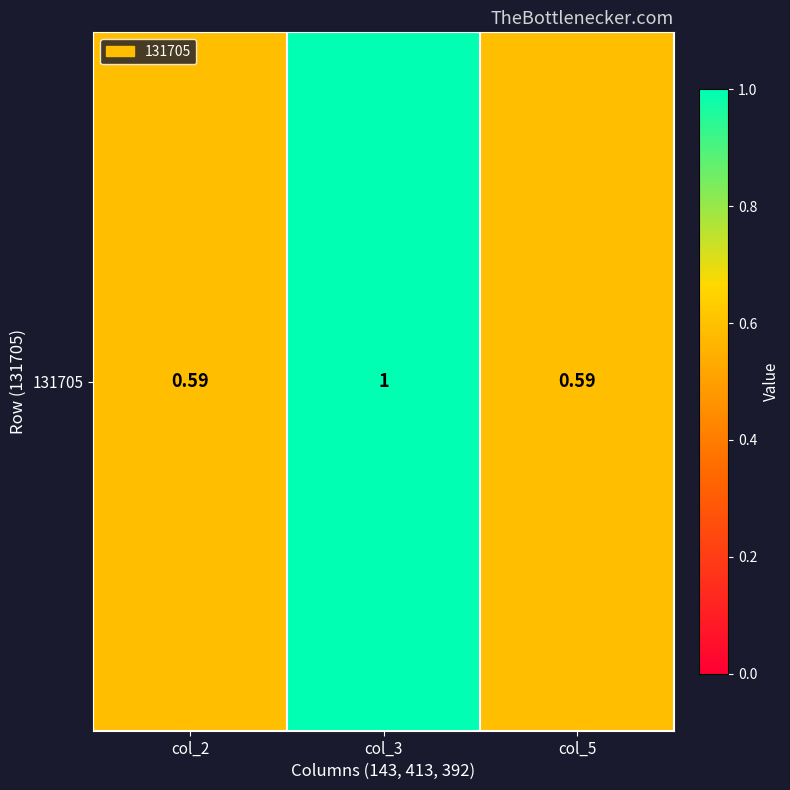

Between col_5 and col_2, which is larger?

col_5